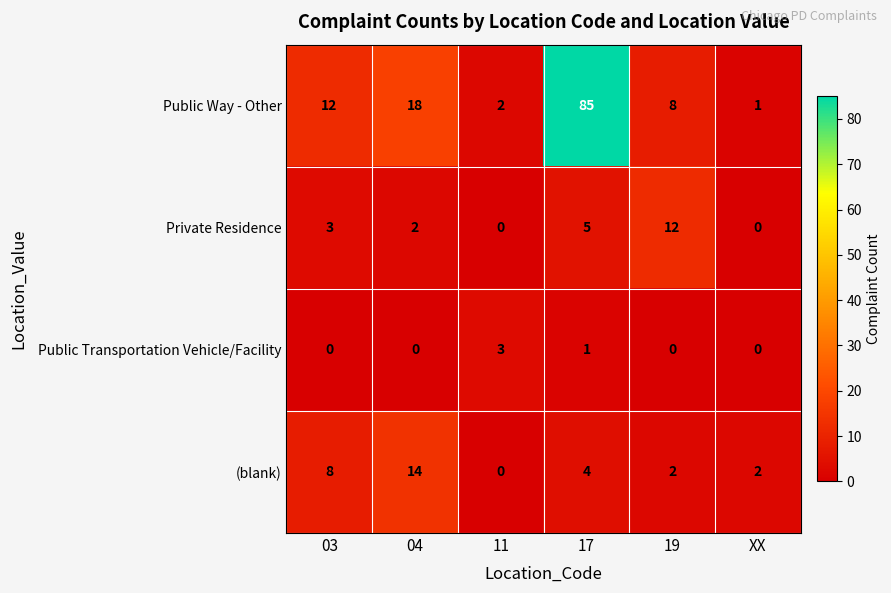

The Public Transportation Vehicle/Facility series shows 1 at 04. True or false?

False